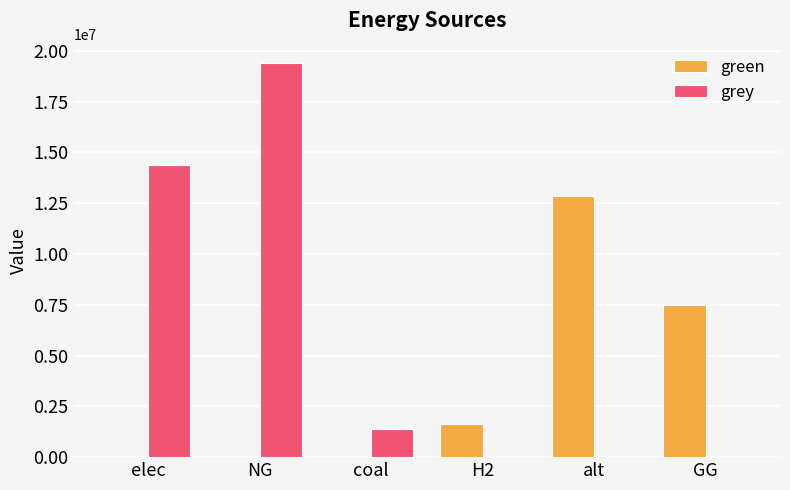

How many data points in grey are above 1376981?

3